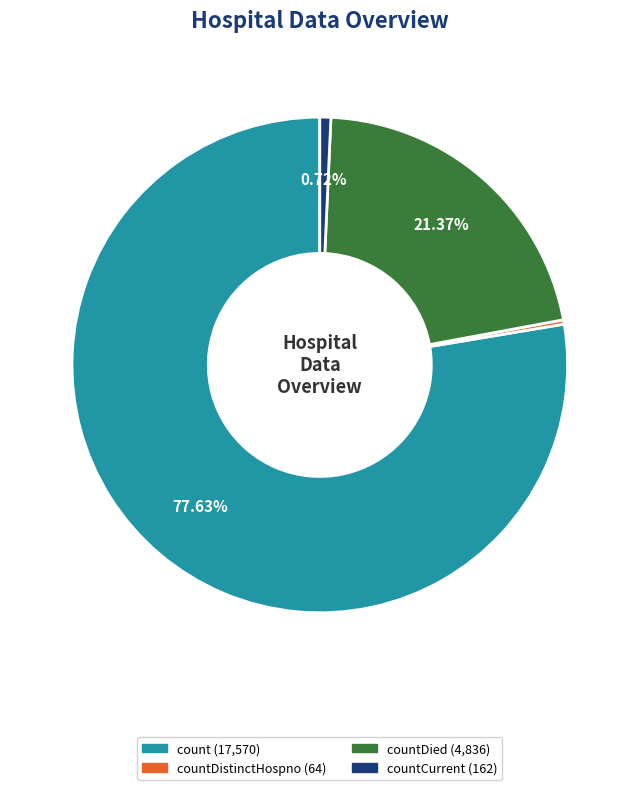

Is there any slice that represents more than half of the pie?

Yes